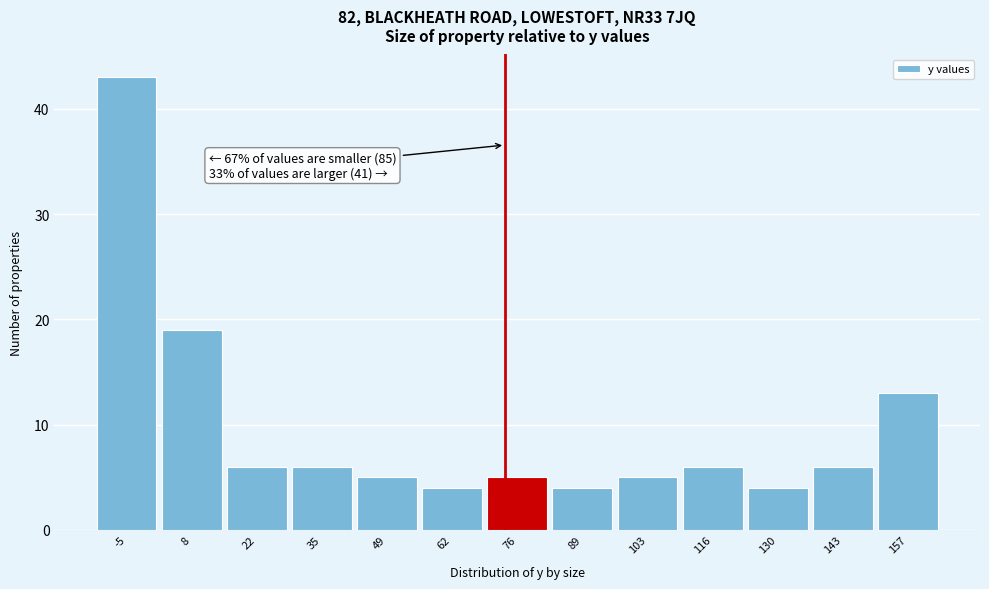

Reading left to right, transcribe all the data shown in this chart.

-5=43	8=19	22=6	35=6	49=5	62=4	76=5	89=4	103=5	116=6	130=4	143=6	157=13